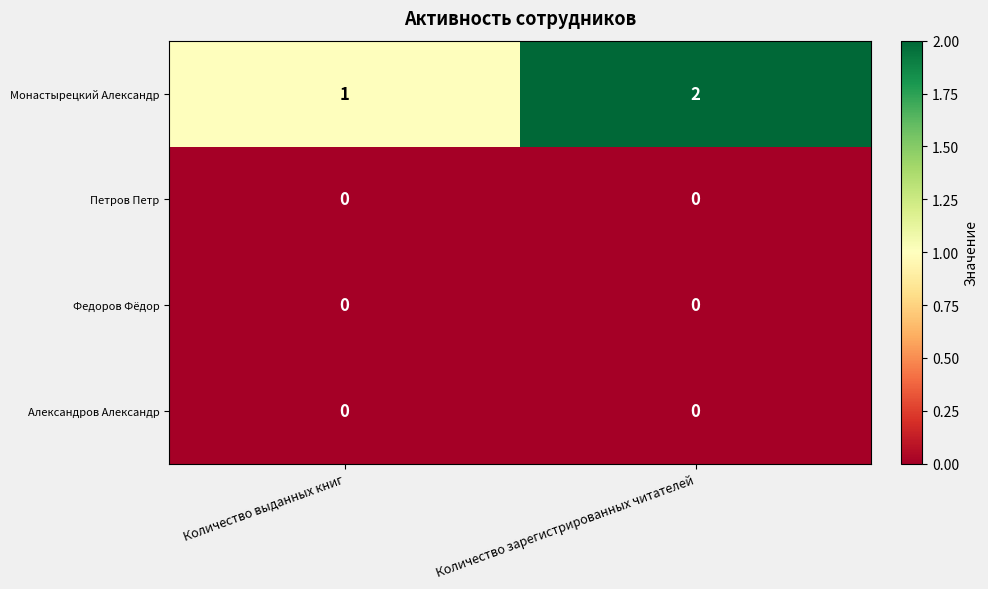

At which category is the sum across all series the highest?

Количество зарегистрированных читателей